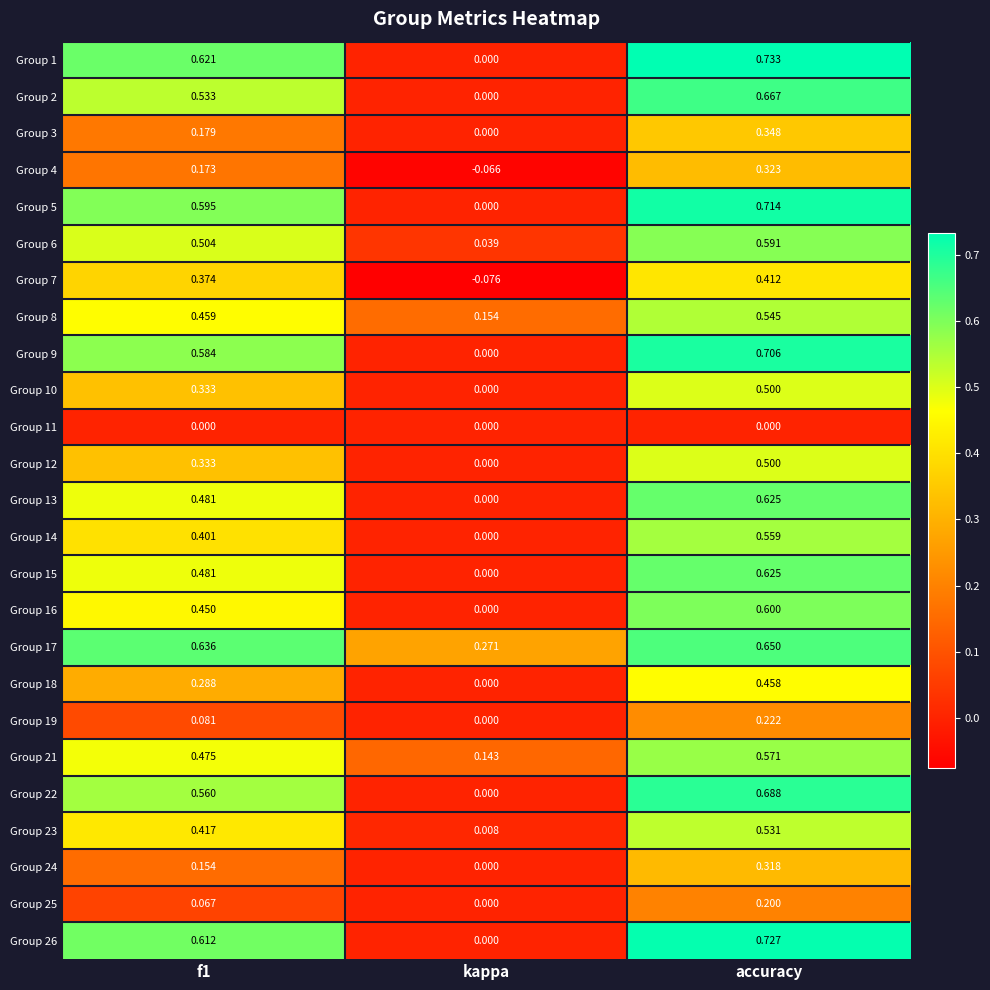

At how many categories does at least one series exceed 0?

3